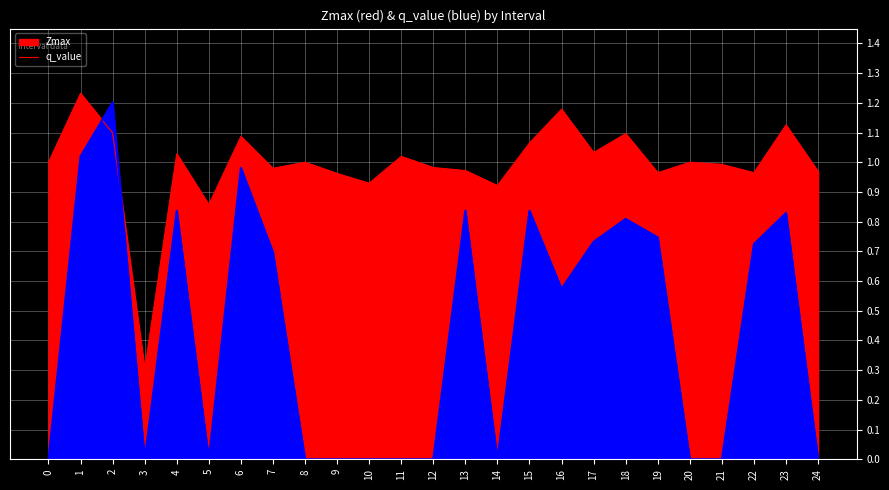

What position from the right is 8?

17